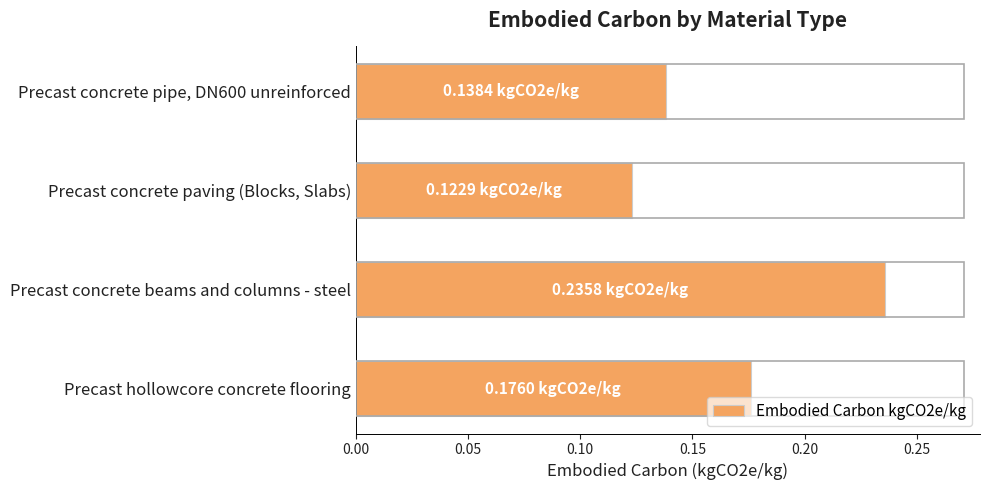

True or false: the data shows 0.2 at Precast concrete paving (Blocks, Slabs).

False